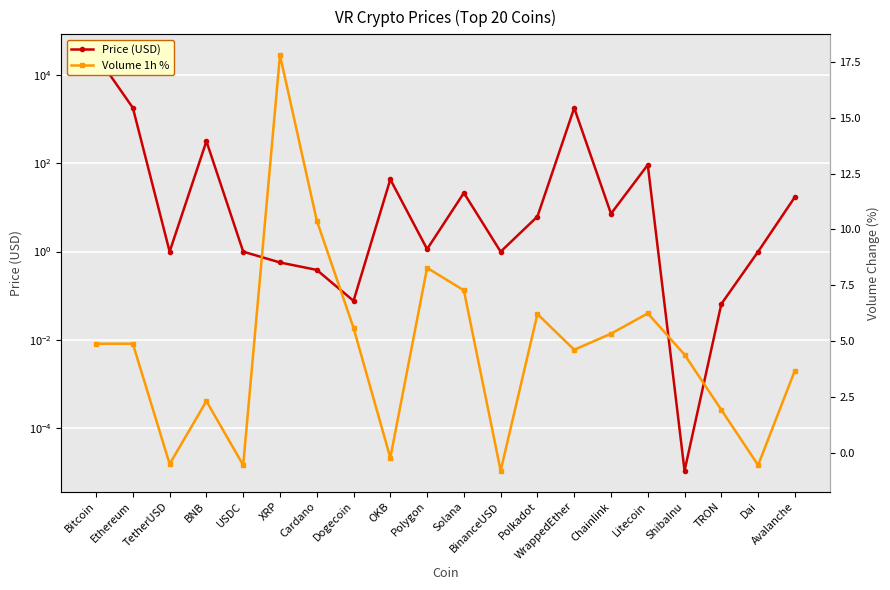

What is the label of the 8th point from the left?

Dogecoin